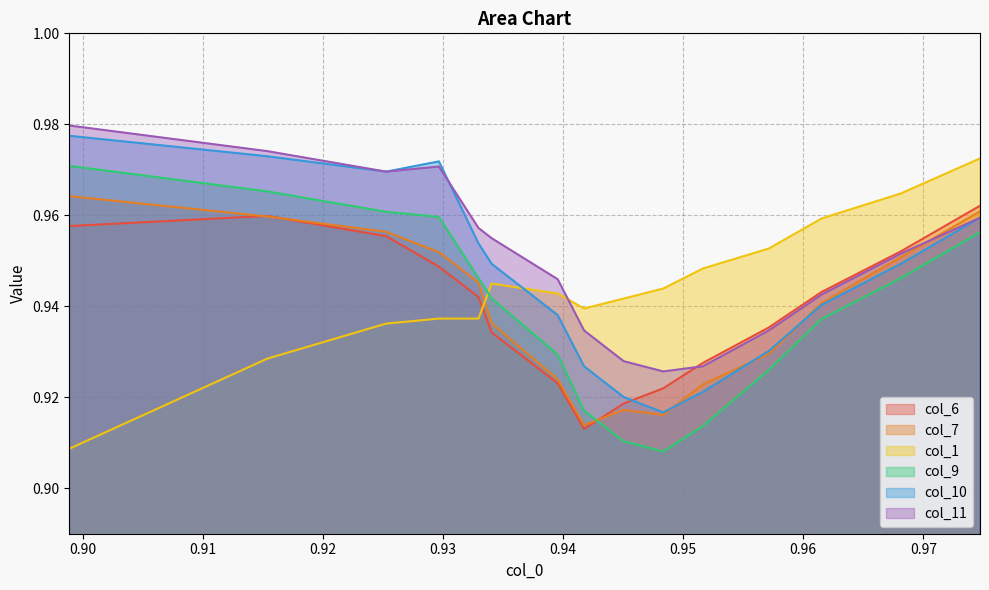

Where is the first local maximum for col_10?

0.92967032967033